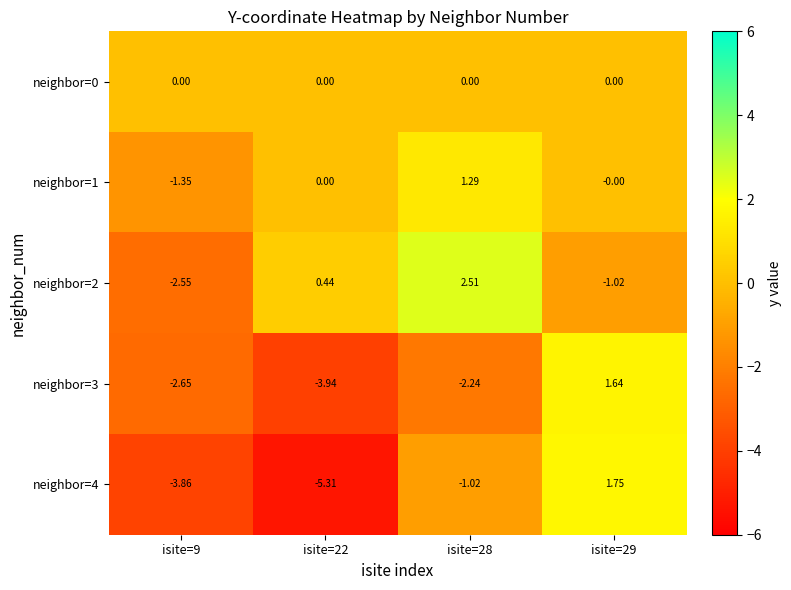

Is the value of neighbor=3 at isite=22 greater than the value of neighbor=0 at isite=9?

No